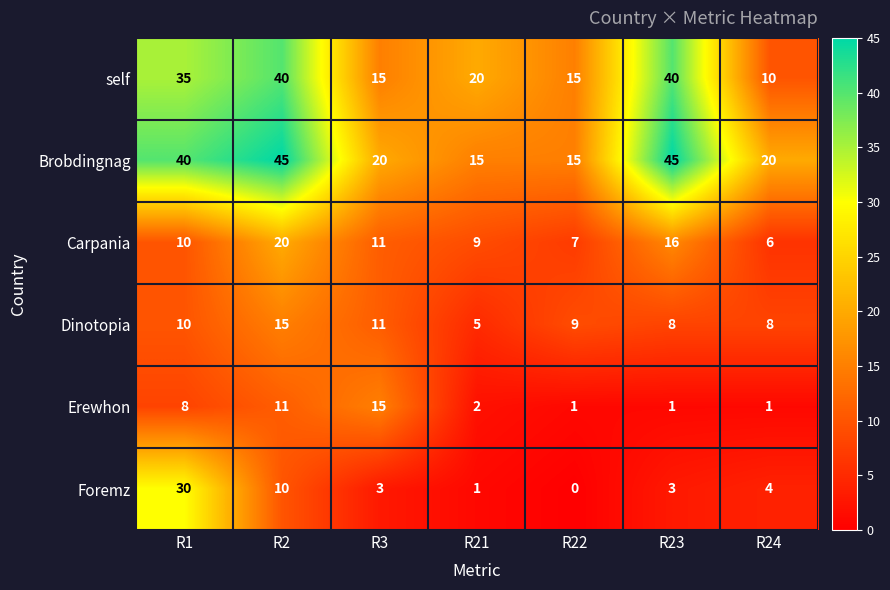

What is the spread (max minus min) of values at R1?

32